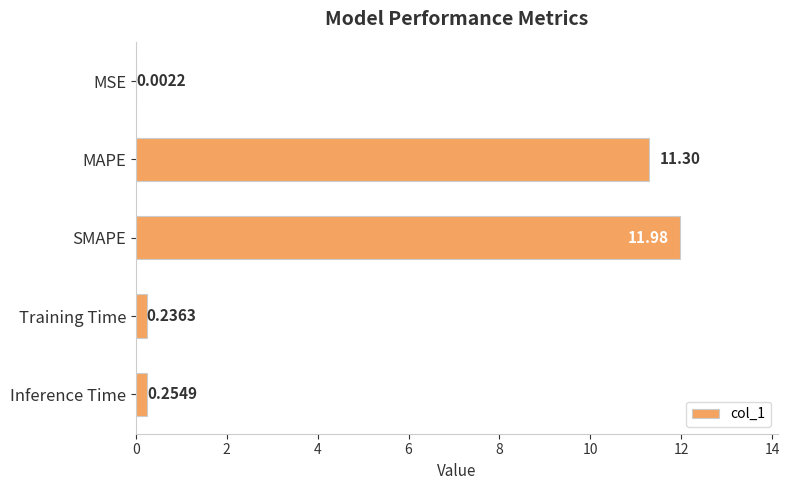

Which has a higher value, MSE or SMAPE?

SMAPE